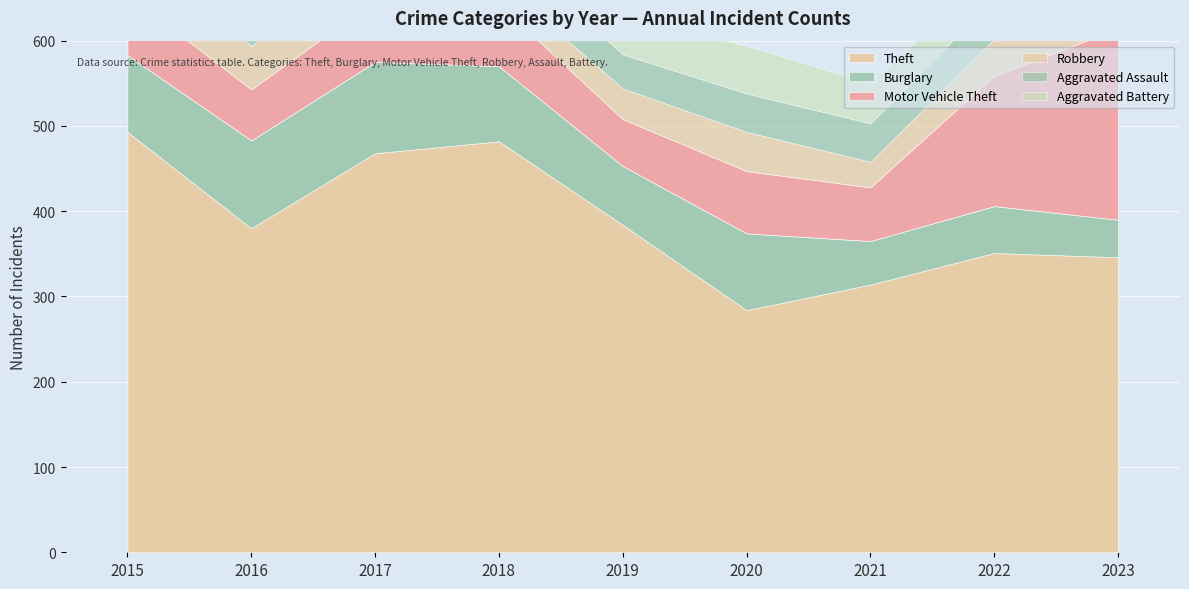

What is the total value across all series at 2019?

630